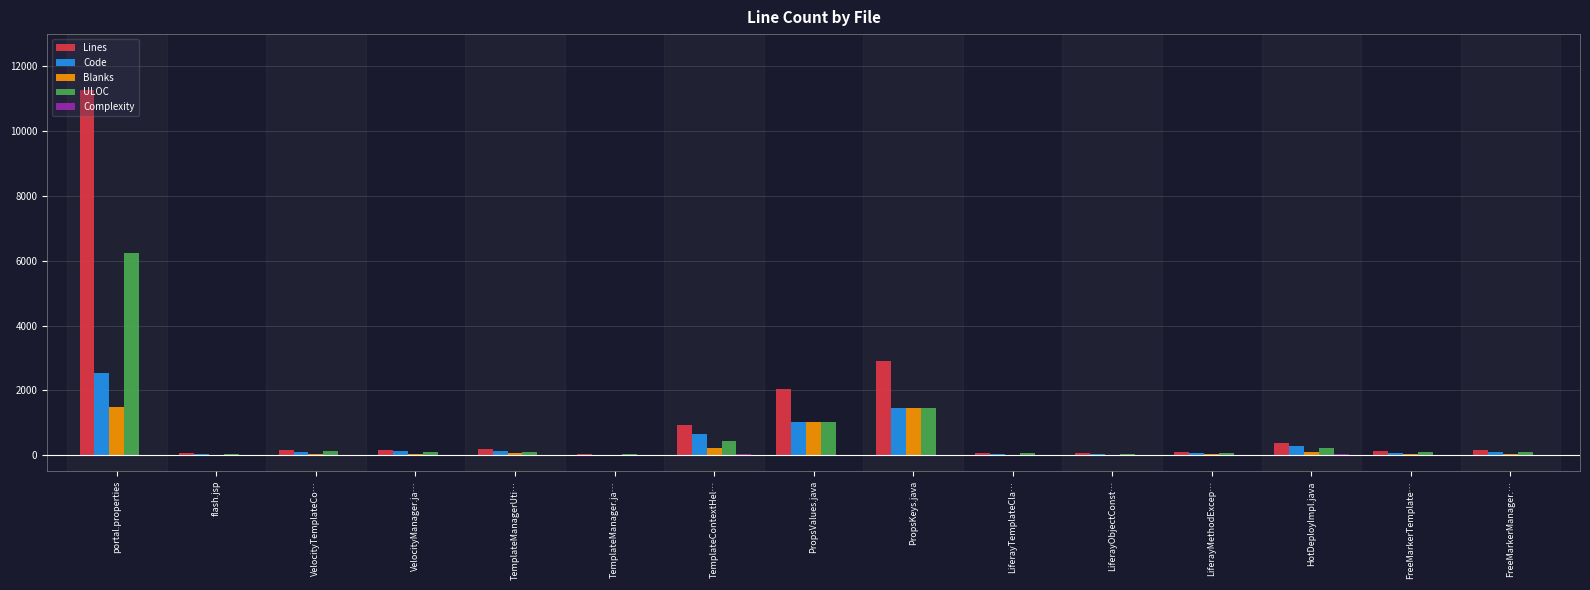

Which series has the largest total across all categories?

Lines